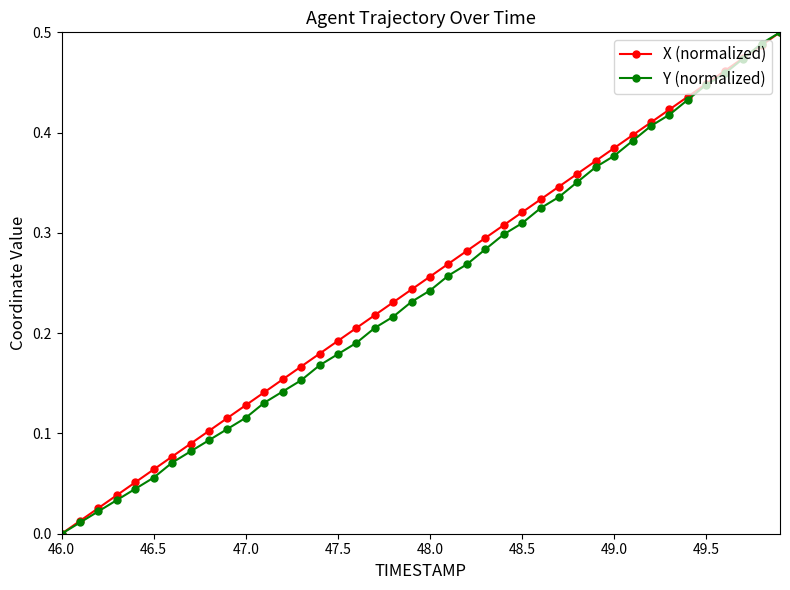

Count the number of data series in this chart.

2